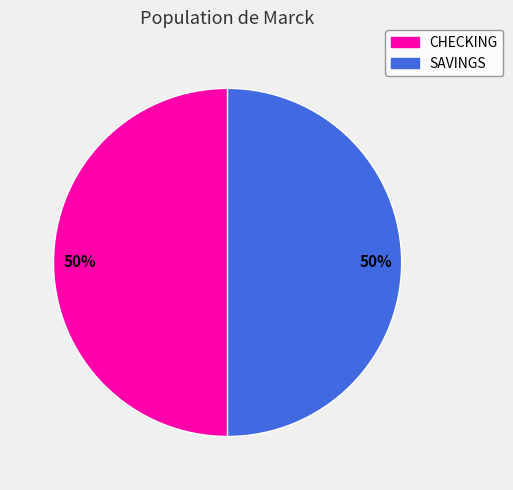

What is the ratio of the value at CHECKING to the value at SAVINGS?

1.0